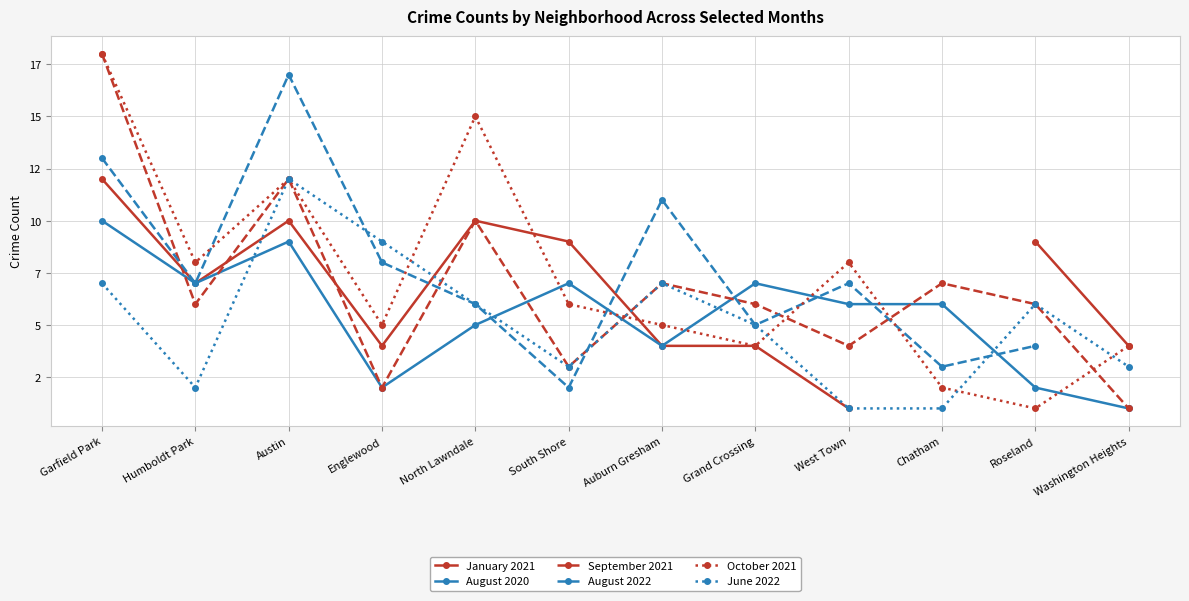

Between Roseland and South Shore, which is larger?

Roseland